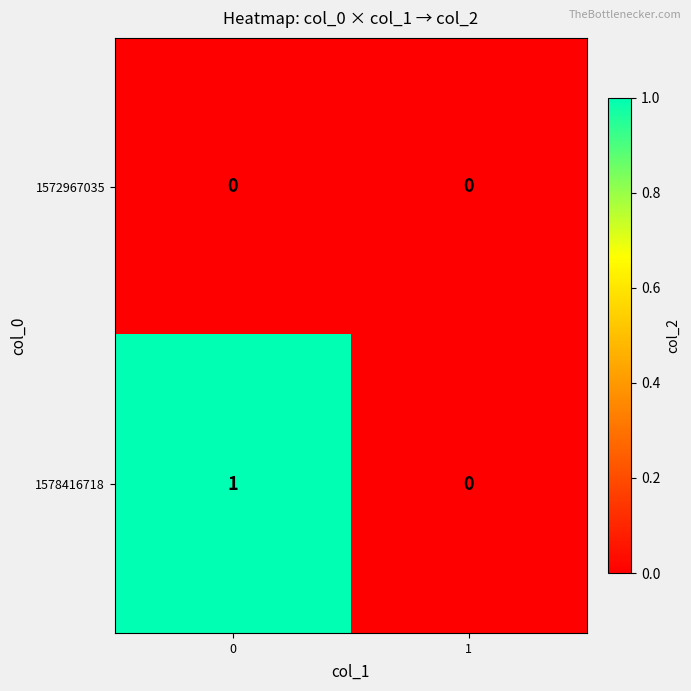

Rank the categories by 1578416718 value from highest to lowest.

0, 1